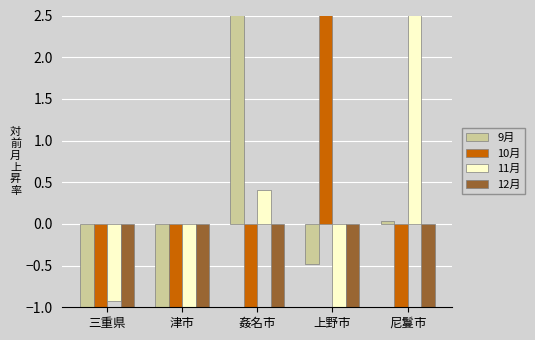

At which label does 9月 reach its peak?

姦名市